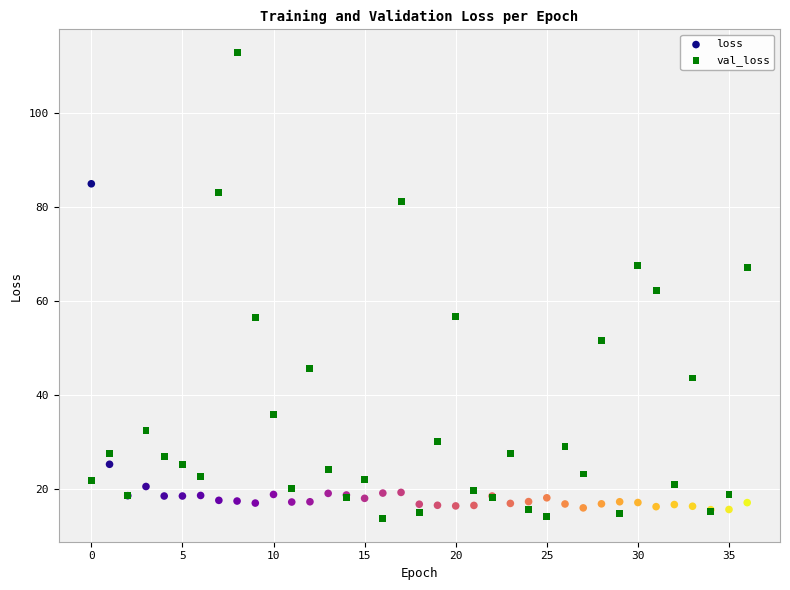

What are all the series names shown in the legend?

loss, val_loss